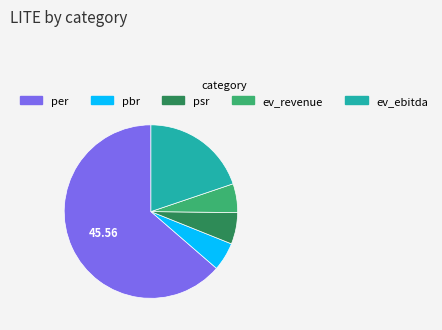

Do per and ev_revenue together represent more than half of the pie?

Yes